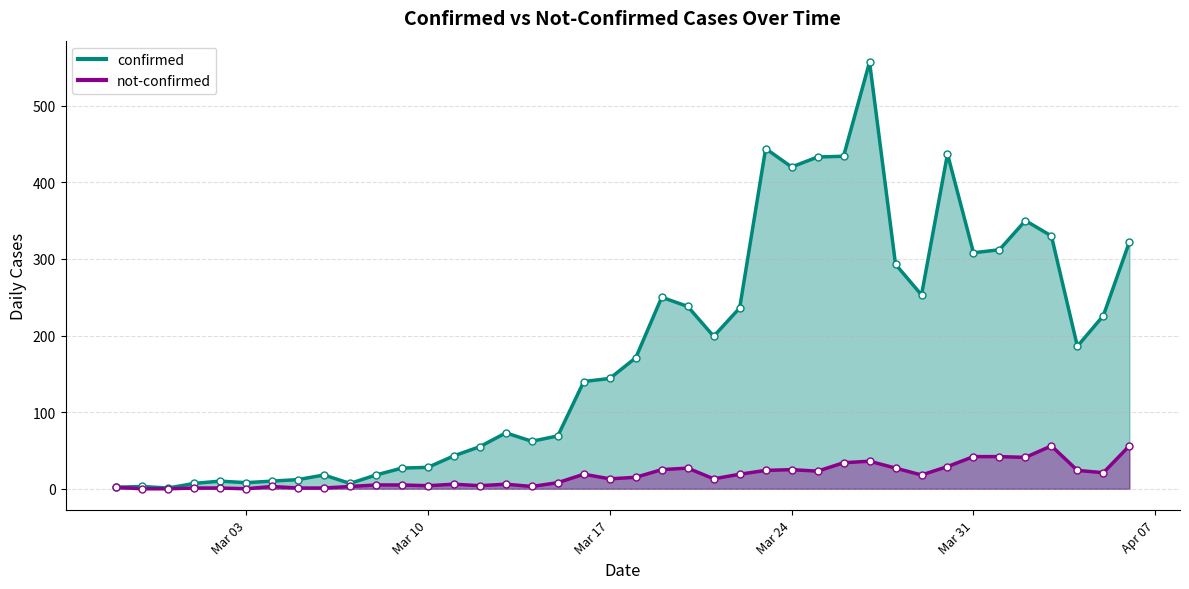

True or false: confirmed and not-confirmed intersect in this chart.

False